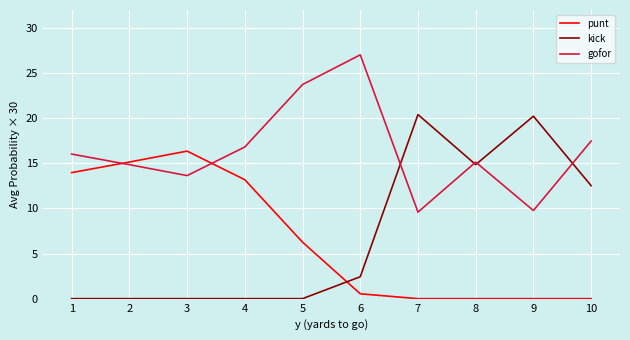

Count the number of categories in the chart.

10